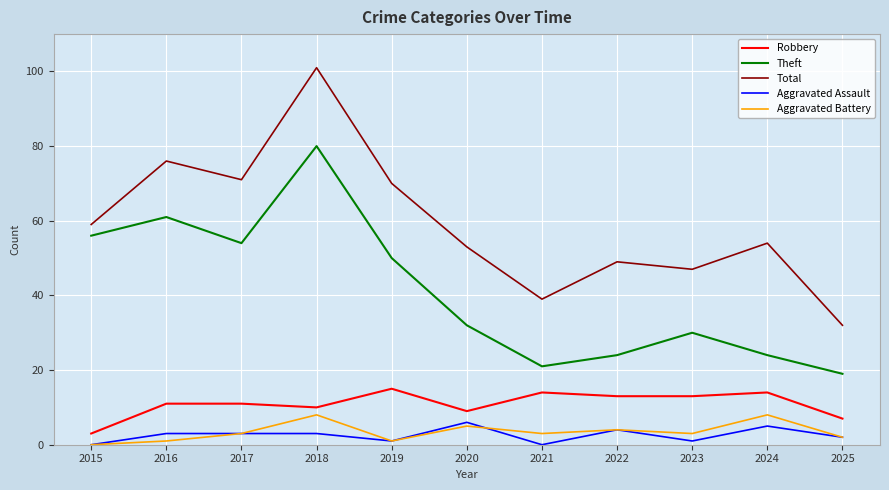

What is the difference between the second highest and second lowest values in the Aggravated Battery series?

7